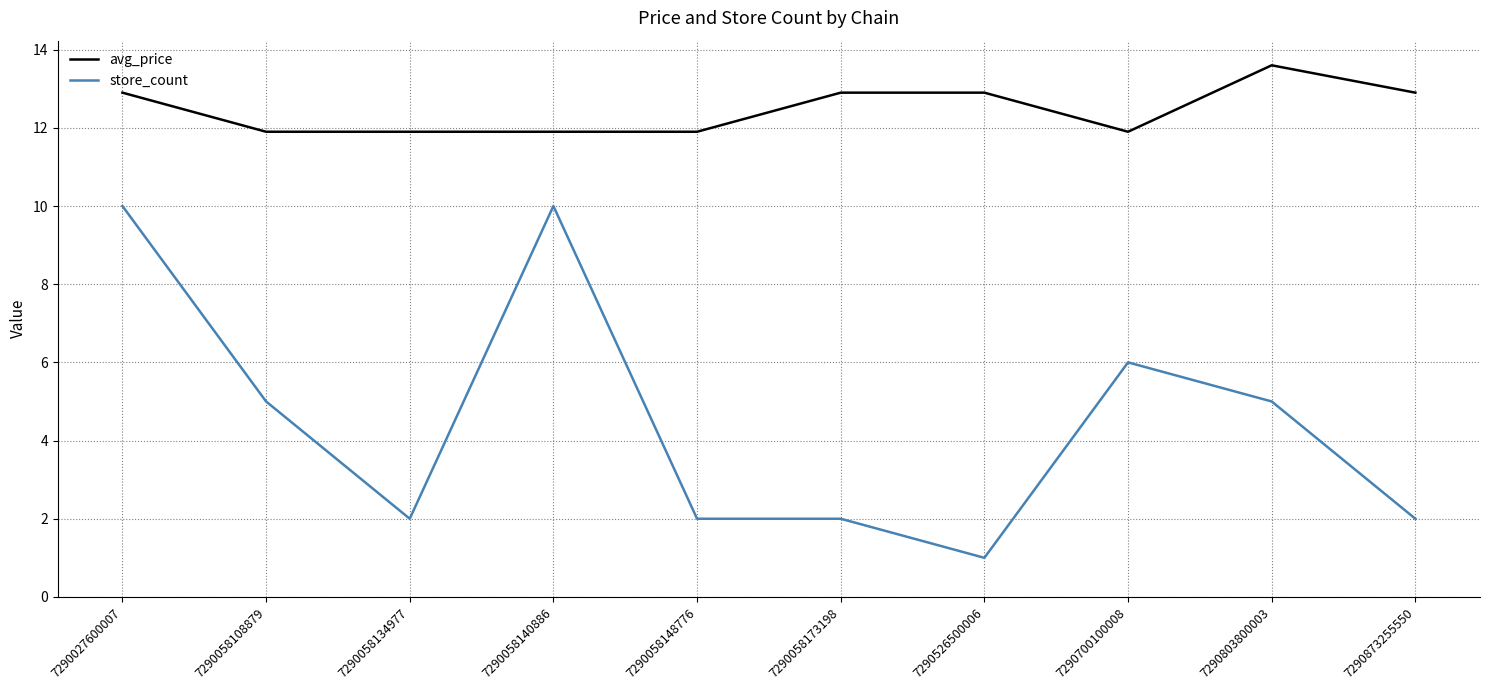

Reading left to right, extract all data points from this chart.

avg_price: 12.9	11.9	11.9	11.9	11.9	12.9	12.9	11.9	13.6	12.9
store_count: 10.0	5.0	2.0	10.0	2.0	2.0	1.0	6.0	5.0	2.0